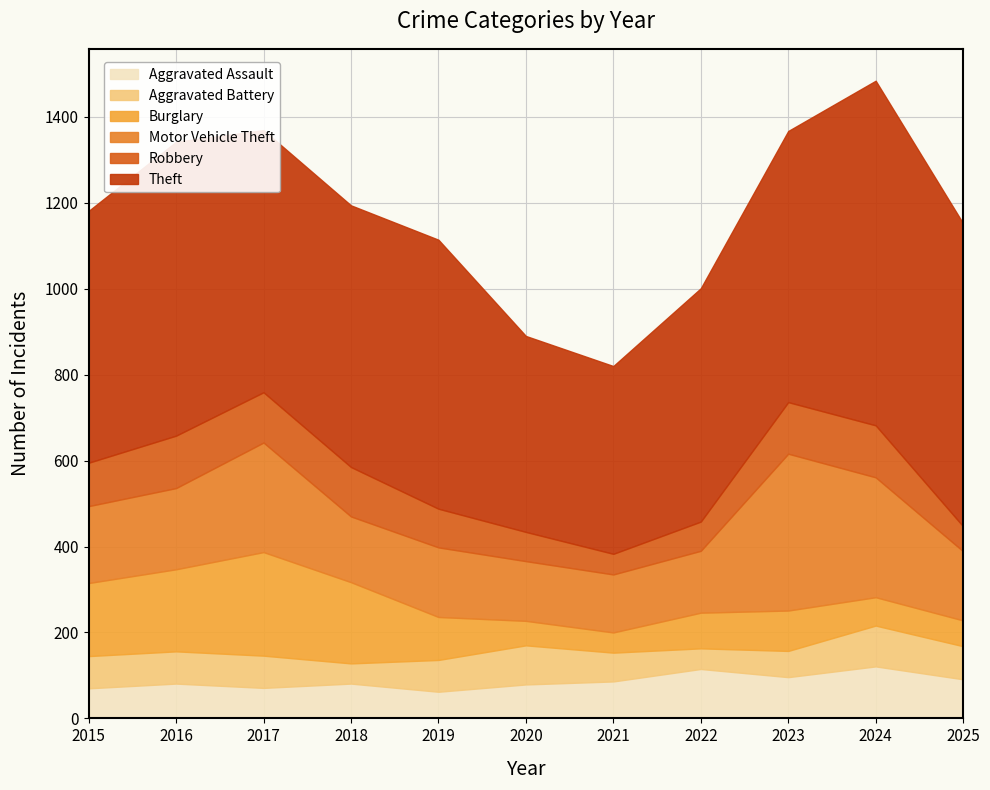

What is the value of the Aggravated Battery point at the 8th from the left?

48